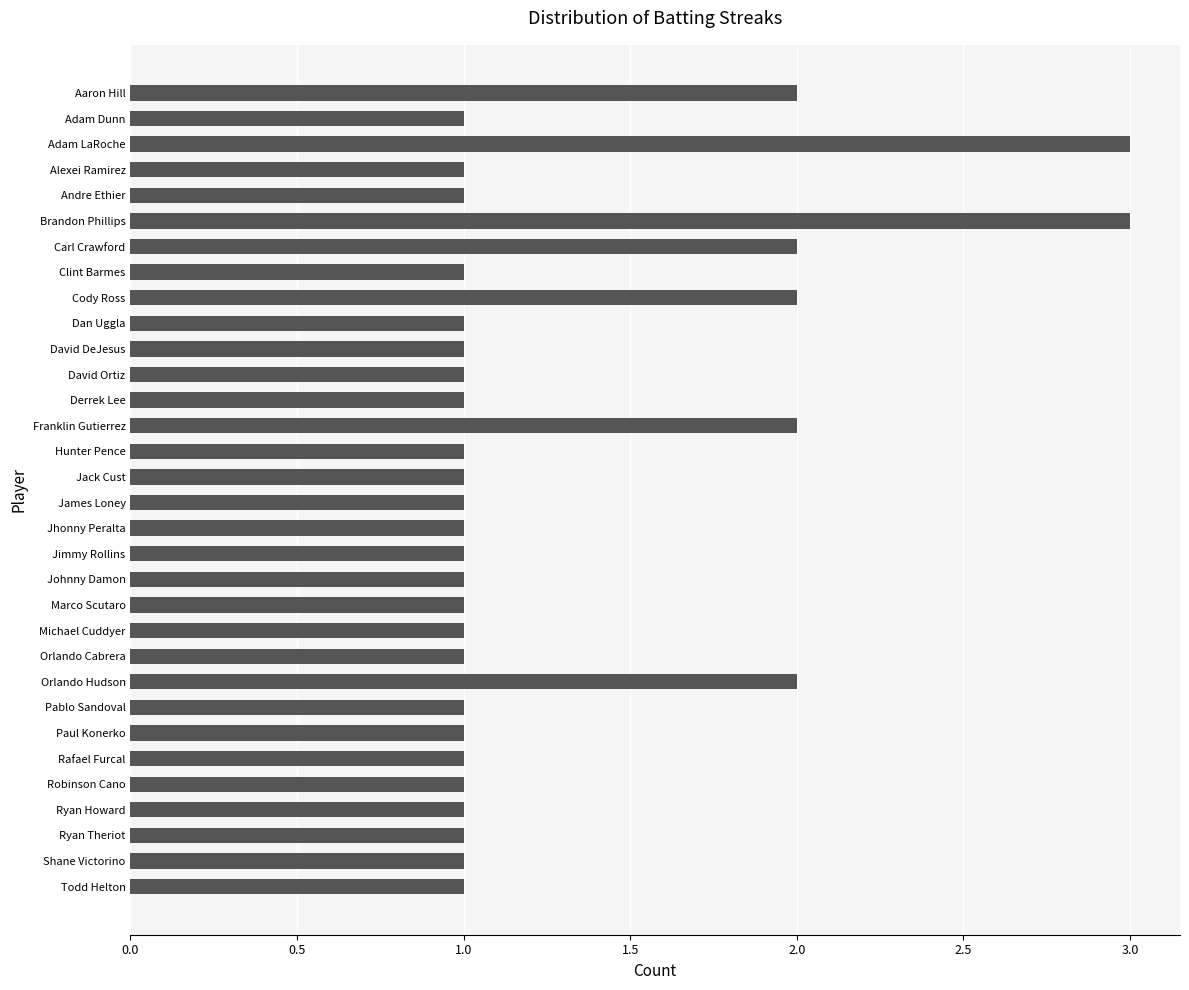

Is it true that the value at Jimmy Rollins is 1?

True